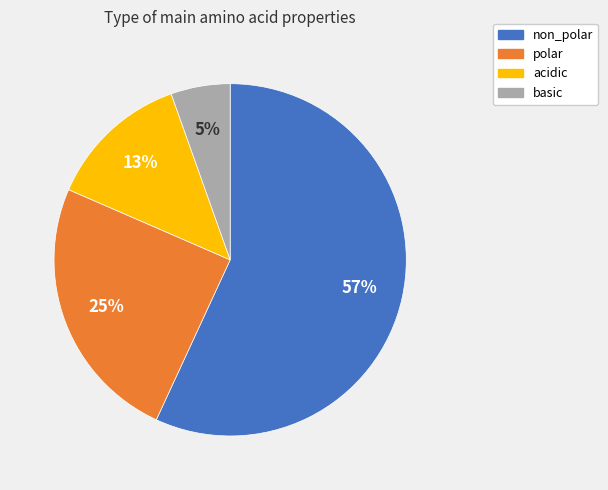

To the nearest percent, what is the average slice percentage?

25%